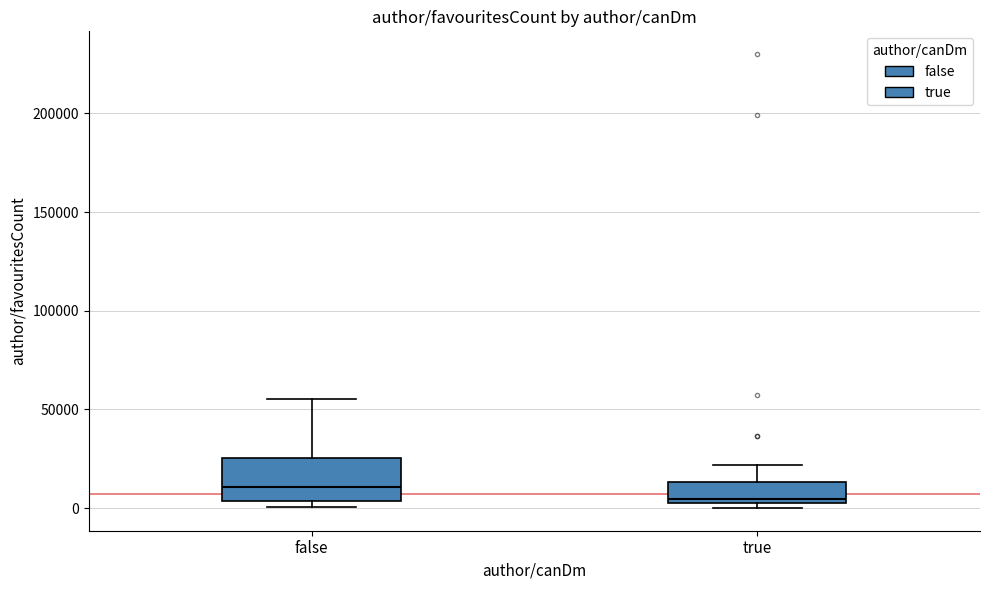

Which box is the tallest, from its lower edge to its upper edge?

false